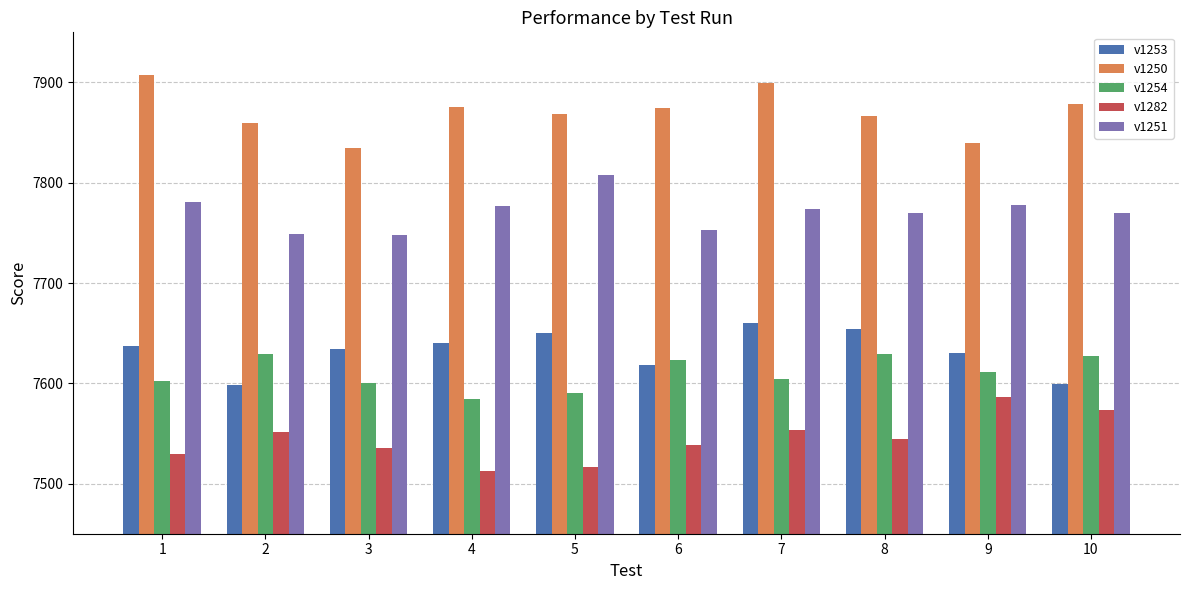

What is the difference between the highest and lowest values at 5?

352